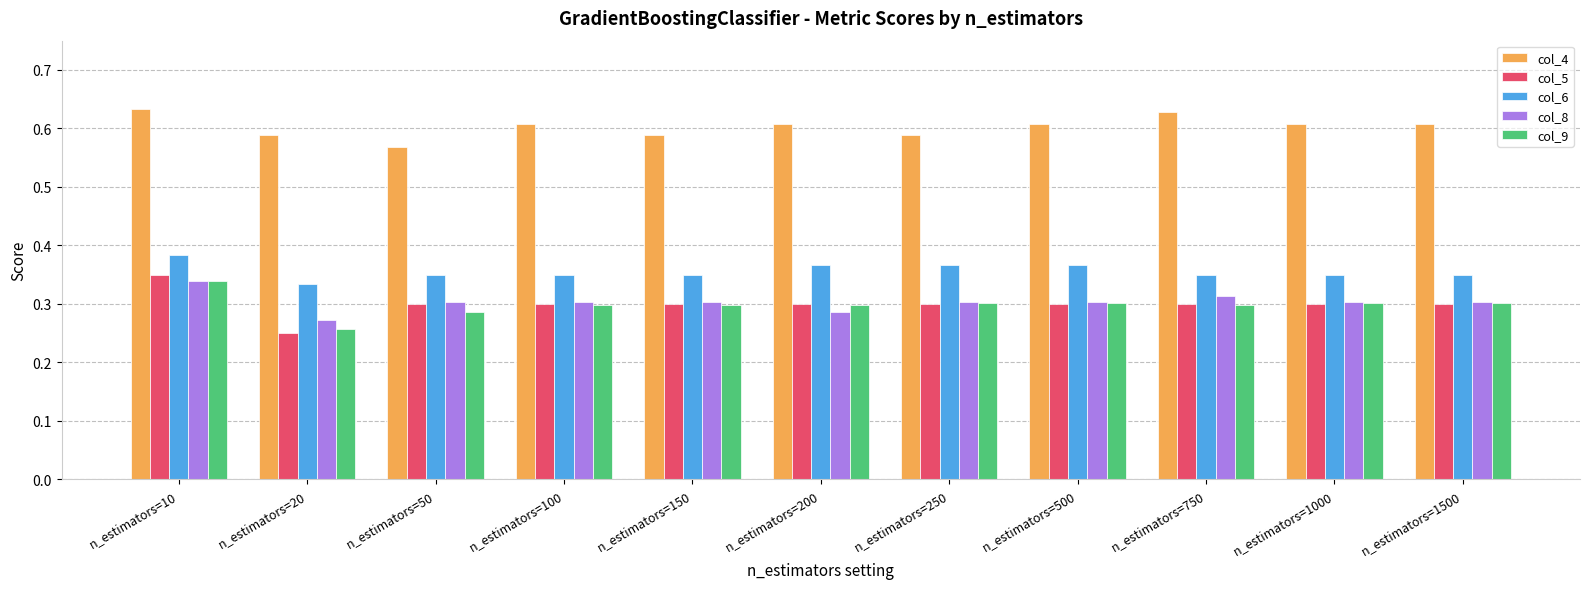

What is the sum of the col_4 values at n_estimators=1000 and n_estimators=10?

1.2